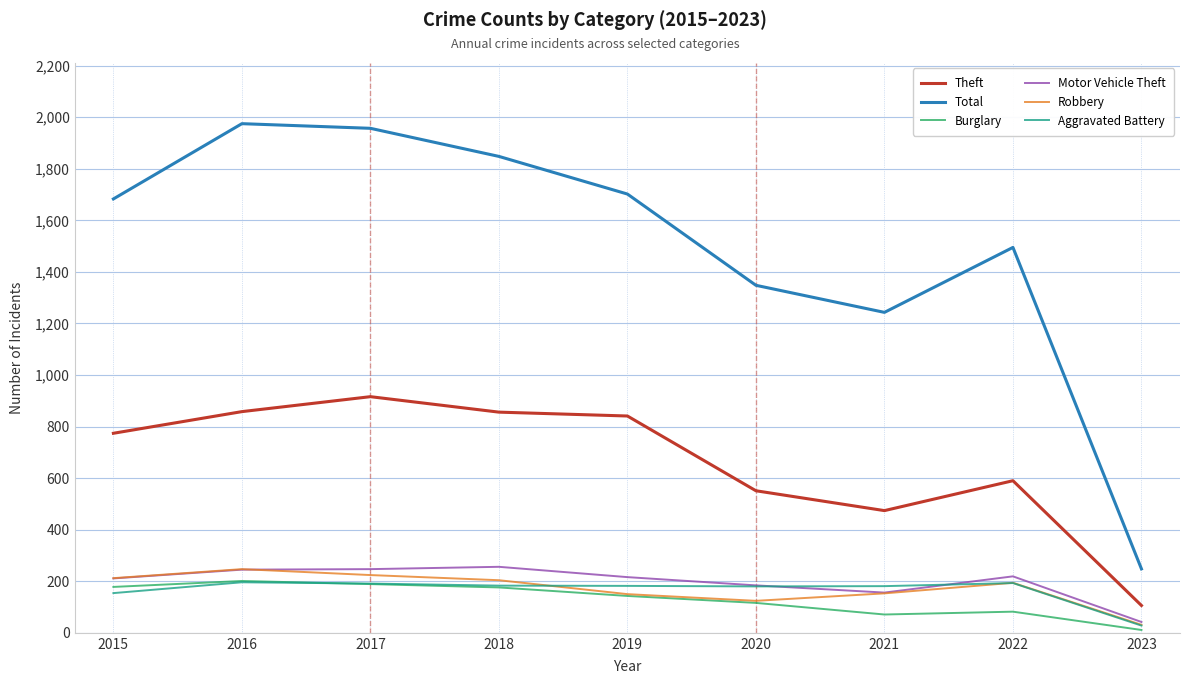

What is the sum of all Burglary values?

1167